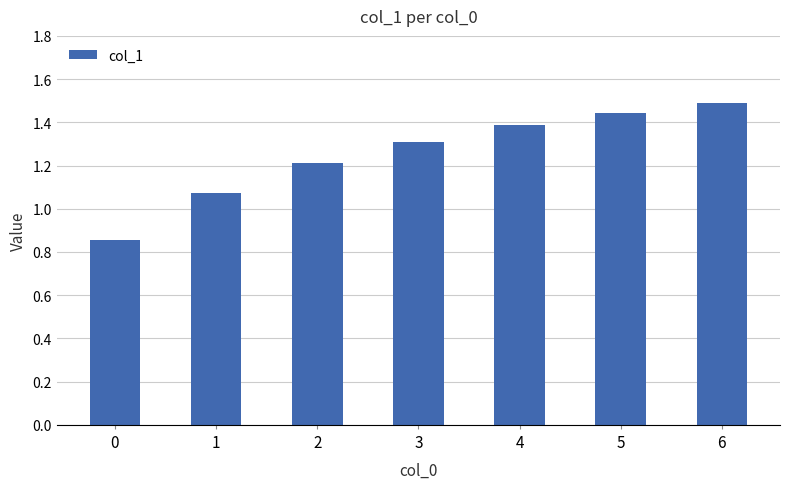

List the labels in order of value, smallest first.

0, 1, 2, 3, 4, 5, 6